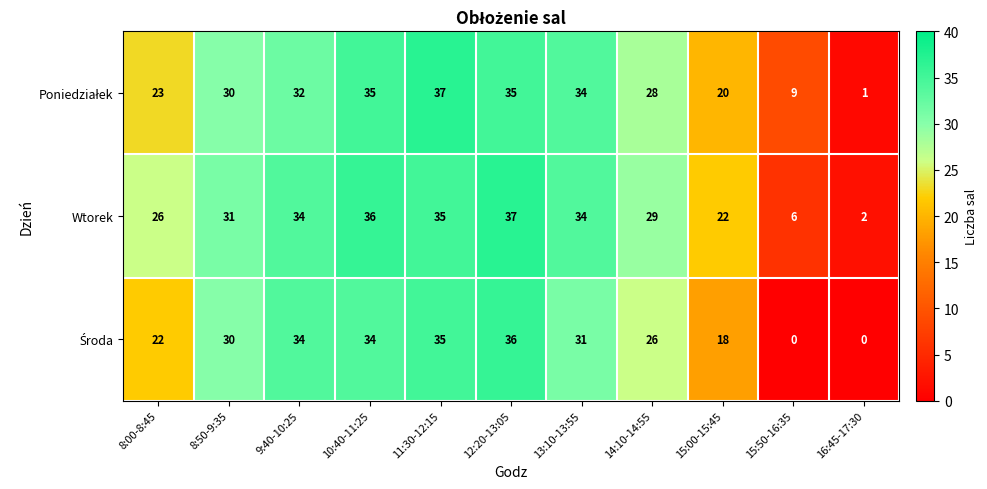

How many categories are shown in the chart?

11